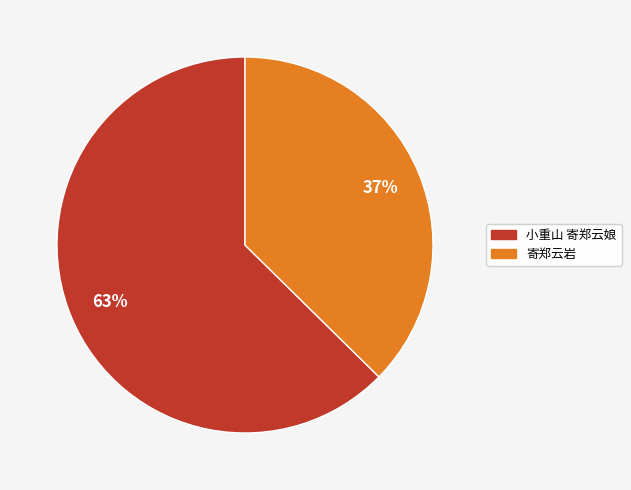

To the nearest percent, what is the average slice percentage?

50%